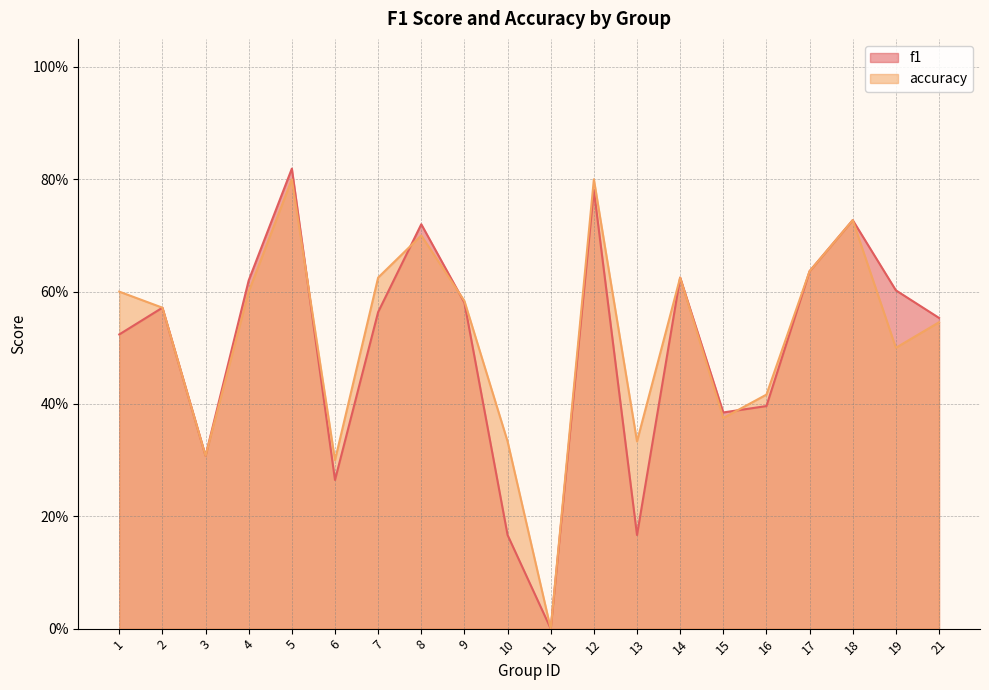

At which category is the sum across all series the highest?

5